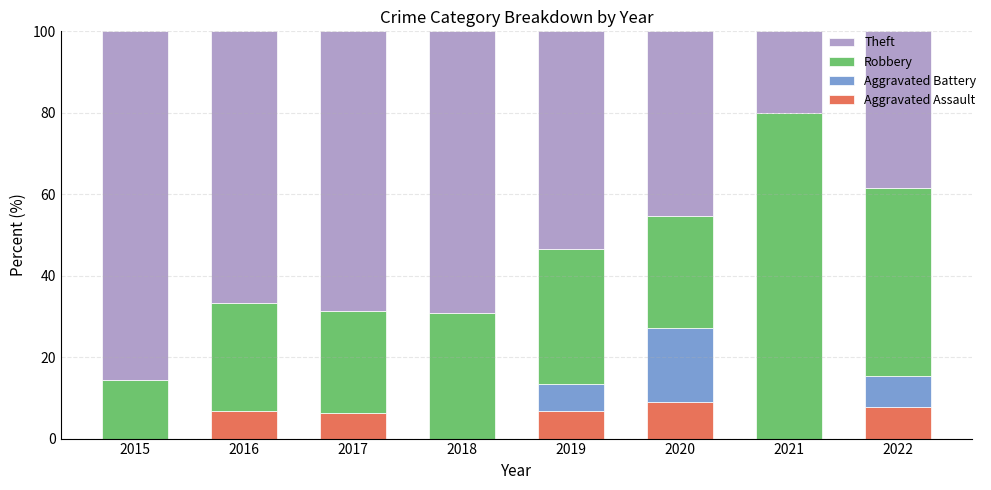

What are all the series names shown in the legend?

Theft, Robbery, Aggravated Battery, Aggravated Assault